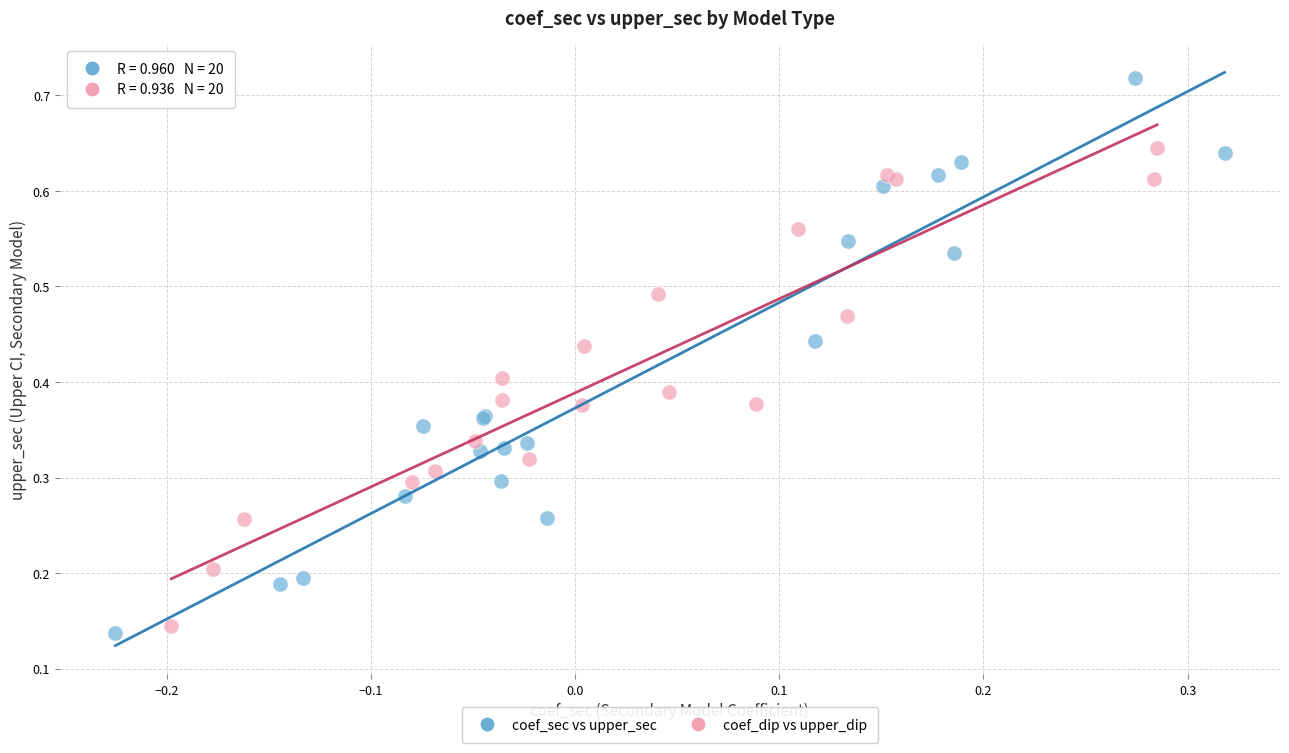

Which series contains the lowest Y value?

coef_sec vs upper_sec